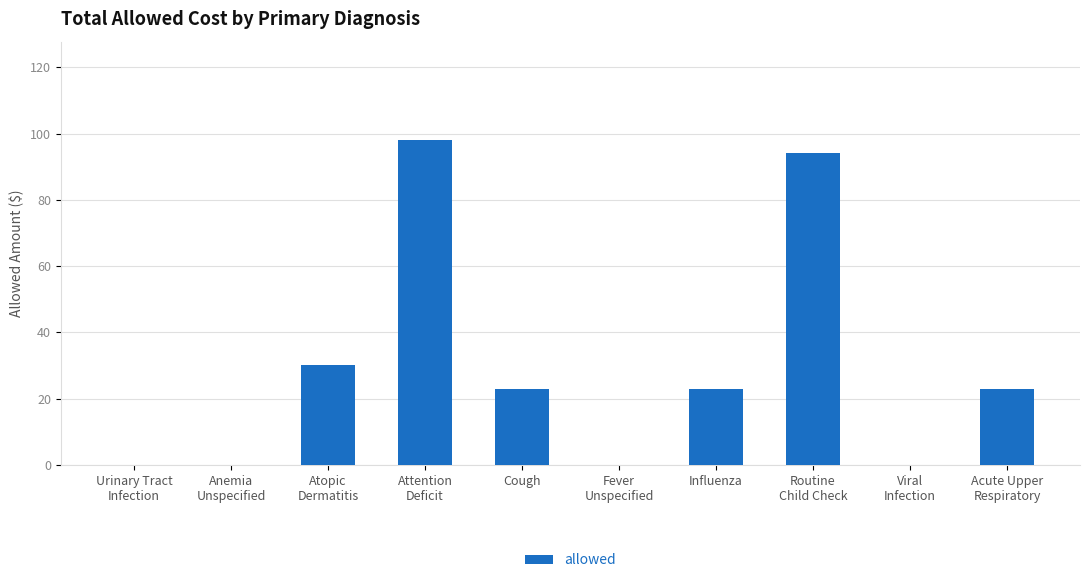

Where does the data first go above 22?

Atopic
Dermatitis